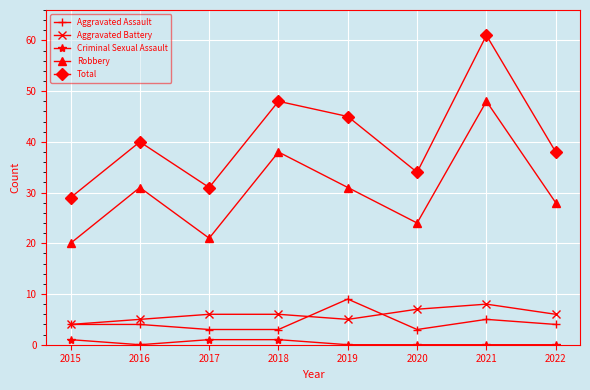

How many data points does each series have?

8